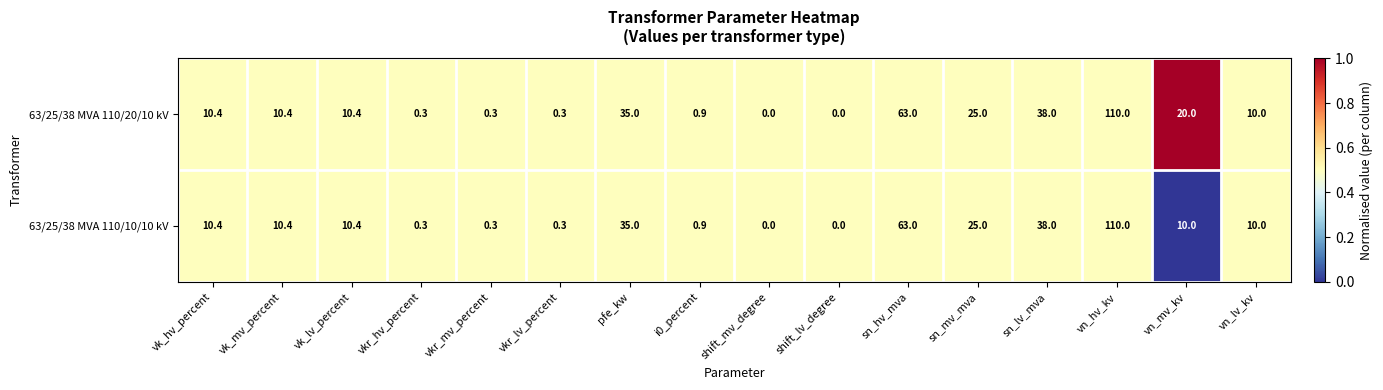

True or false: 63/25/38 MVA 110/10/10 kV has a value of 110.0 at vn_hv_kv.

True